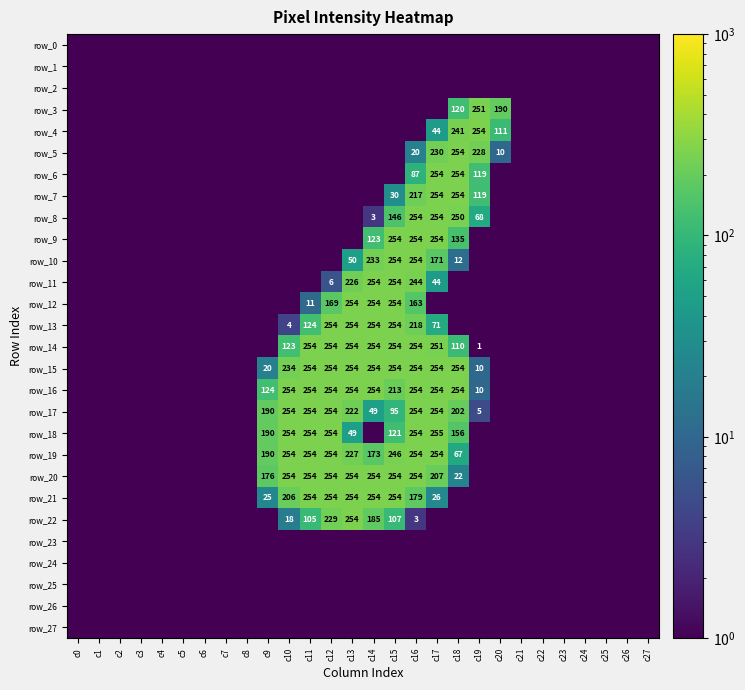

What is the total value across all series at c13?

2807.5